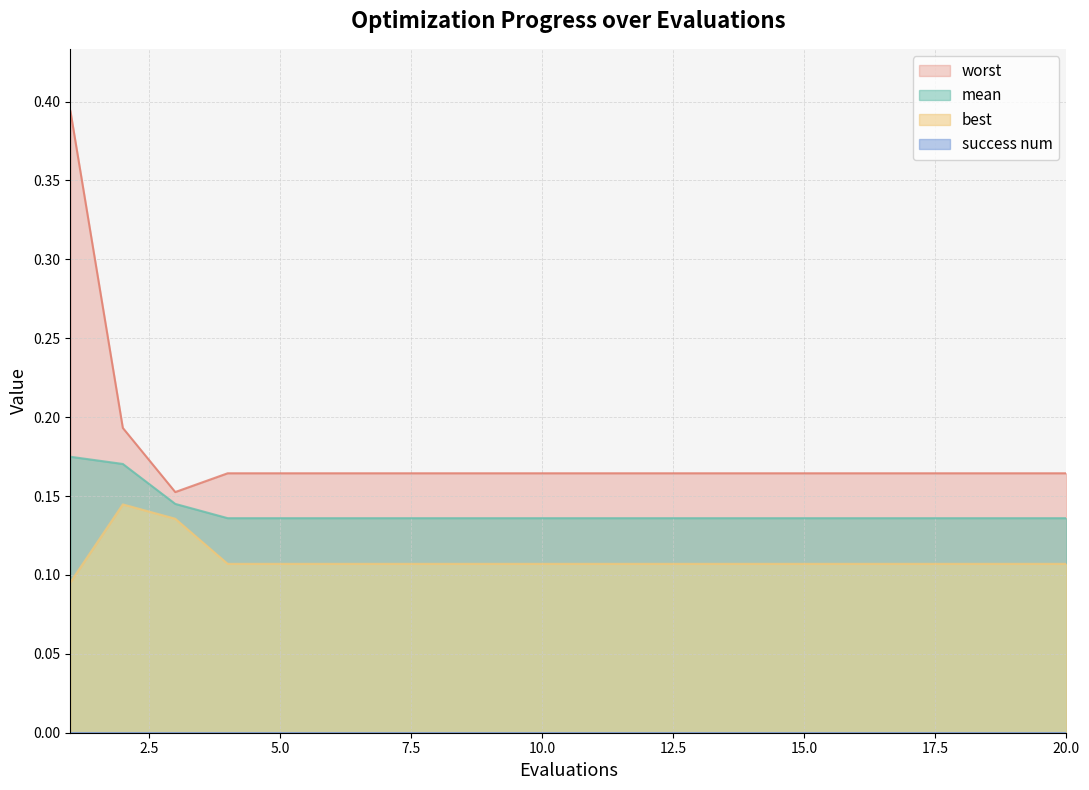

Which series has the widest spread of values?

worst